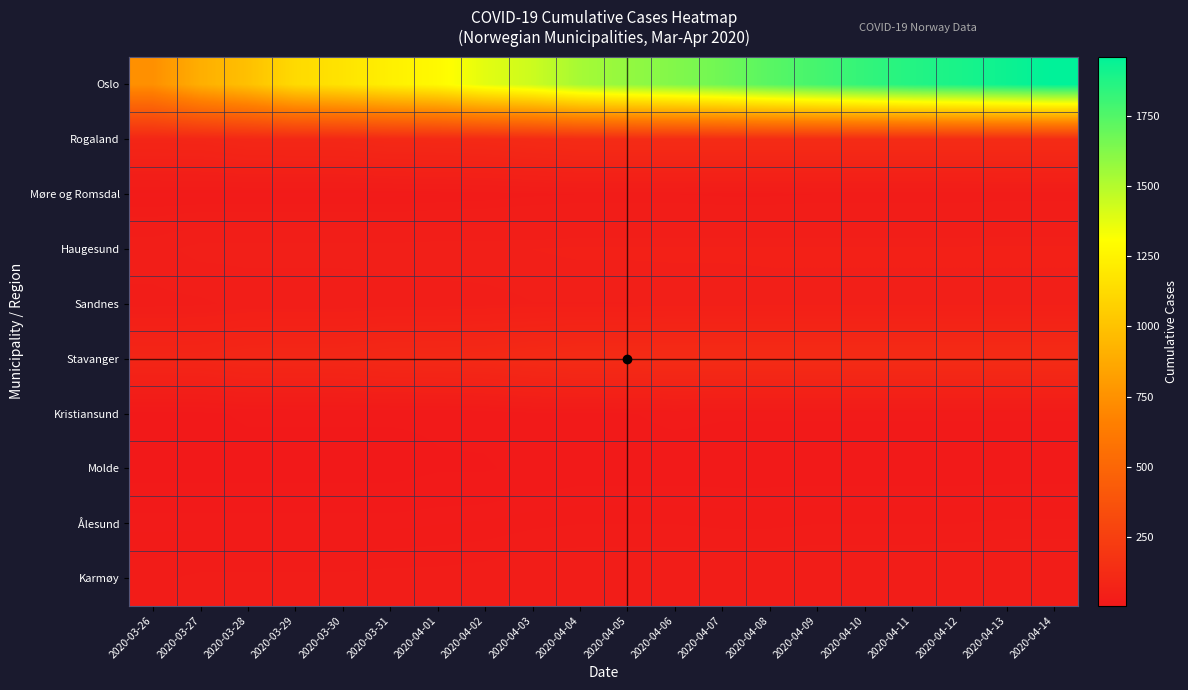

Reading left to right, transcribe all the data shown in this chart.

Oslo: 2020-03-26=743	2020-03-27=898	2020-03-28=989	2020-03-29=1122	2020-03-30=1169	2020-03-31=1233	2020-04-01=1281	2020-04-02=1379	2020-04-03=1438	2020-04-04=1534	2020-04-05=1582	2020-04-06=1626	2020-04-07=1673	2020-04-08=1730	2020-04-09=1780	2020-04-10=1827	2020-04-11=1866	2020-04-12=1893	2020-04-13=1926	2020-04-14=1960
Rogaland: 2020-03-26=87	2020-03-27=88	2020-03-28=97	2020-03-29=98	2020-03-30=98	2020-03-31=106	2020-04-01=107	2020-04-02=110	2020-04-03=117	2020-04-04=124	2020-04-05=124	2020-04-06=125	2020-04-07=125	2020-04-08=125	2020-04-09=125	2020-04-10=125	2020-04-11=125	2020-04-12=125	2020-04-13=125	2020-04-14=125
Møre og Romsdal: 2020-03-26=20	2020-03-27=20	2020-03-28=20	2020-03-29=20	2020-03-30=20	2020-03-31=20	2020-04-01=21	2020-04-02=22	2020-04-03=24	2020-04-04=25	2020-04-05=25	2020-04-06=25	2020-04-07=24	2020-04-08=24	2020-04-09=25	2020-04-10=25	2020-04-11=25	2020-04-12=25	2020-04-13=26	2020-04-14=26
Haugesund: 2020-03-26=41	2020-03-27=47	2020-03-28=47	2020-03-29=47	2020-03-30=47	2020-03-31=47	2020-04-01=48	2020-04-02=48	2020-04-03=48	2020-04-04=49	2020-04-05=49	2020-04-06=49	2020-04-07=49	2020-04-08=49	2020-04-09=49	2020-04-10=49	2020-04-11=49	2020-04-12=49	2020-04-13=49	2020-04-14=49
Sandnes: 2020-03-26=34	2020-03-27=35	2020-03-28=39	2020-03-29=39	2020-03-30=39	2020-03-31=41	2020-04-01=41	2020-04-02=42	2020-04-03=44	2020-04-04=44	2020-04-05=44	2020-04-06=45	2020-04-07=45	2020-04-08=46	2020-04-09=46	2020-04-10=46	2020-04-11=46	2020-04-12=46	2020-04-13=46	2020-04-14=46
Stavanger: 2020-03-26=87	2020-03-27=88	2020-03-28=97	2020-03-29=98	2020-03-30=98	2020-03-31=106	2020-04-01=107	2020-04-02=110	2020-04-03=117	2020-04-04=124	2020-04-05=124	2020-04-06=125	2020-04-07=125	2020-04-08=125	2020-04-09=125	2020-04-10=125	2020-04-11=125	2020-04-12=125	2020-04-13=125	2020-04-14=125
Kristiansund: 2020-03-26=8	2020-03-27=8	2020-03-28=11	2020-03-29=11	2020-03-30=11	2020-03-31=11	2020-04-01=11	2020-04-02=12	2020-04-03=16	2020-04-04=16	2020-04-05=17	2020-04-06=19	2020-04-07=18	2020-04-08=18	2020-04-09=18	2020-04-10=18	2020-04-11=18	2020-04-12=18	2020-04-13=18	2020-04-14=18
Molde: 2020-03-26=6	2020-03-27=6	2020-03-28=6	2020-03-29=6	2020-03-30=6	2020-03-31=6	2020-04-01=9	2020-04-02=9	2020-04-03=12	2020-04-04=14	2020-04-05=14	2020-04-06=14	2020-04-07=14	2020-04-08=14	2020-04-09=14	2020-04-10=14	2020-04-11=14	2020-04-12=14	2020-04-13=14	2020-04-14=14
Ålesund: 2020-03-26=20	2020-03-27=20	2020-03-28=20	2020-03-29=20	2020-03-30=20	2020-03-31=20	2020-04-01=21	2020-04-02=22	2020-04-03=24	2020-04-04=25	2020-04-05=25	2020-04-06=25	2020-04-07=24	2020-04-08=24	2020-04-09=25	2020-04-10=25	2020-04-11=25	2020-04-12=25	2020-04-13=26	2020-04-14=26
Karmøy: 2020-03-26=28	2020-03-27=30	2020-03-28=30	2020-03-29=30	2020-03-30=30	2020-03-31=31	2020-04-01=31	2020-04-02=32	2020-04-03=34	2020-04-04=34	2020-04-05=34	2020-04-06=34	2020-04-07=35	2020-04-08=35	2020-04-09=35	2020-04-10=35	2020-04-11=35	2020-04-12=36	2020-04-13=36	2020-04-14=36